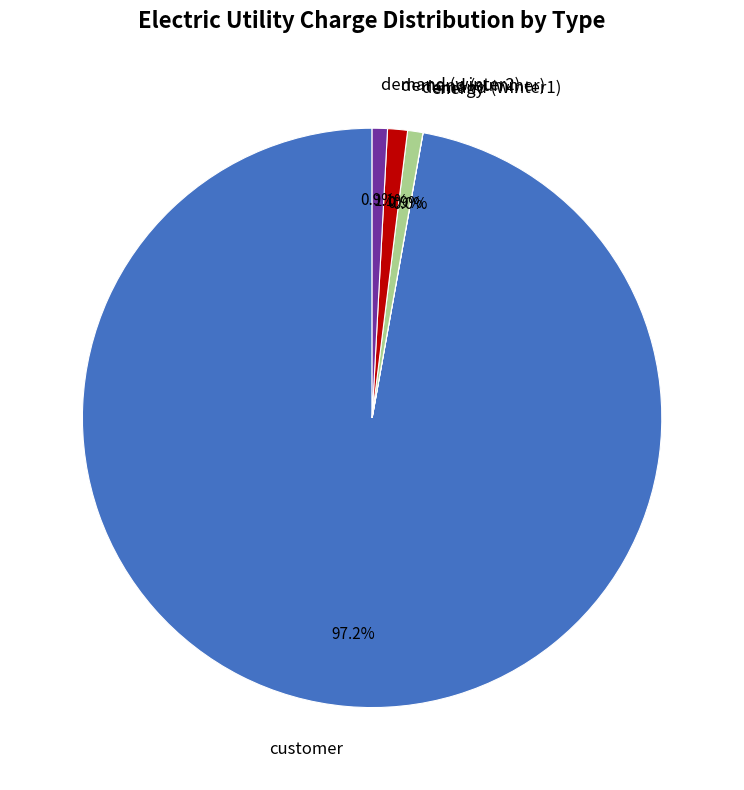

Does any single category account for the majority?

Yes